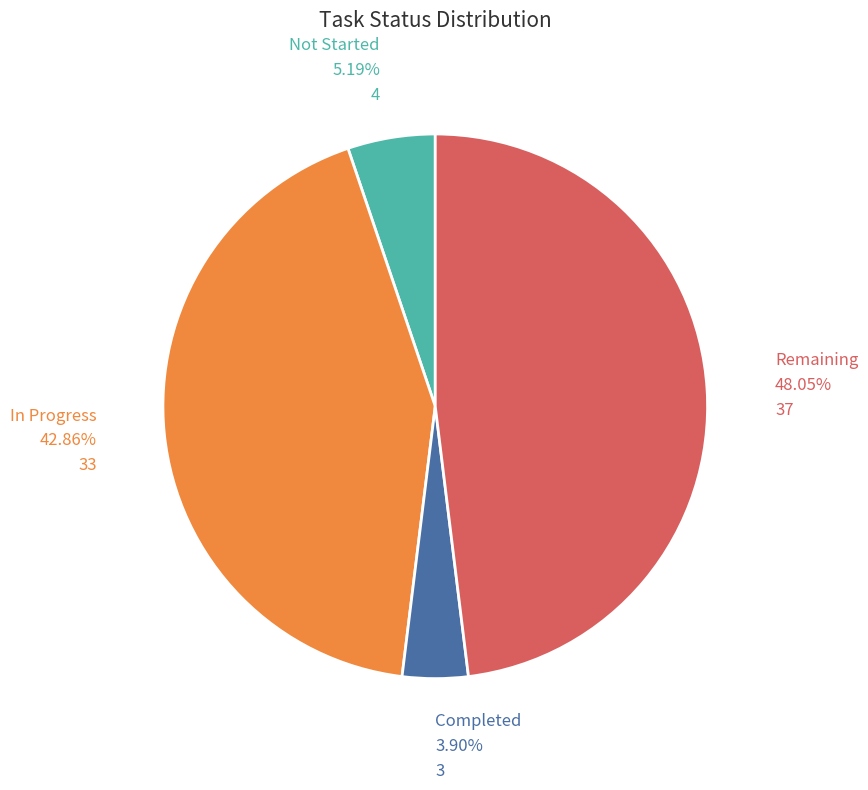

Which slice is the smallest?

Completed